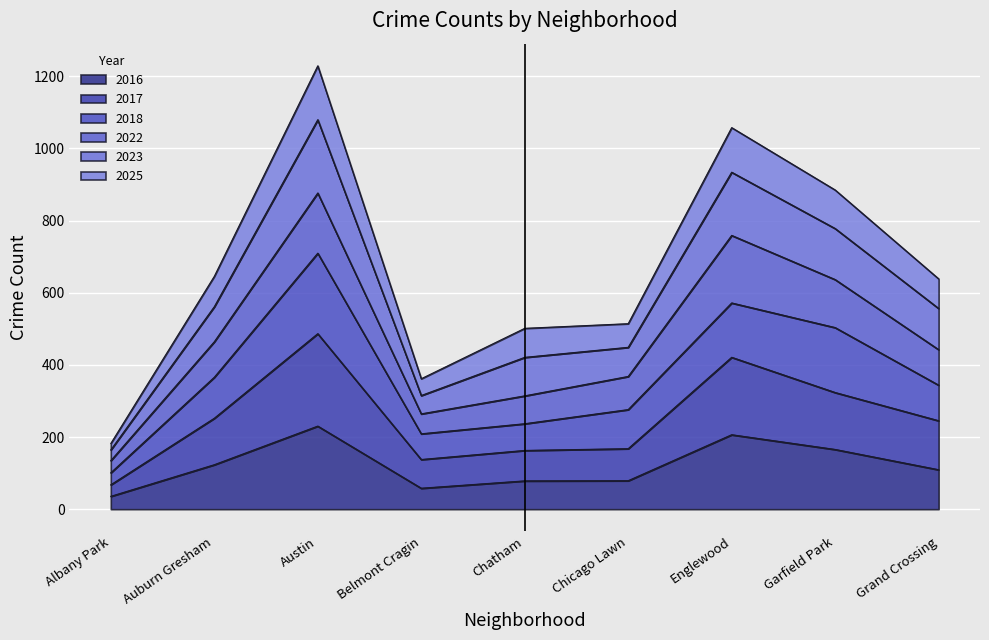

What is the label of the 8th point from the right?

Auburn Gresham